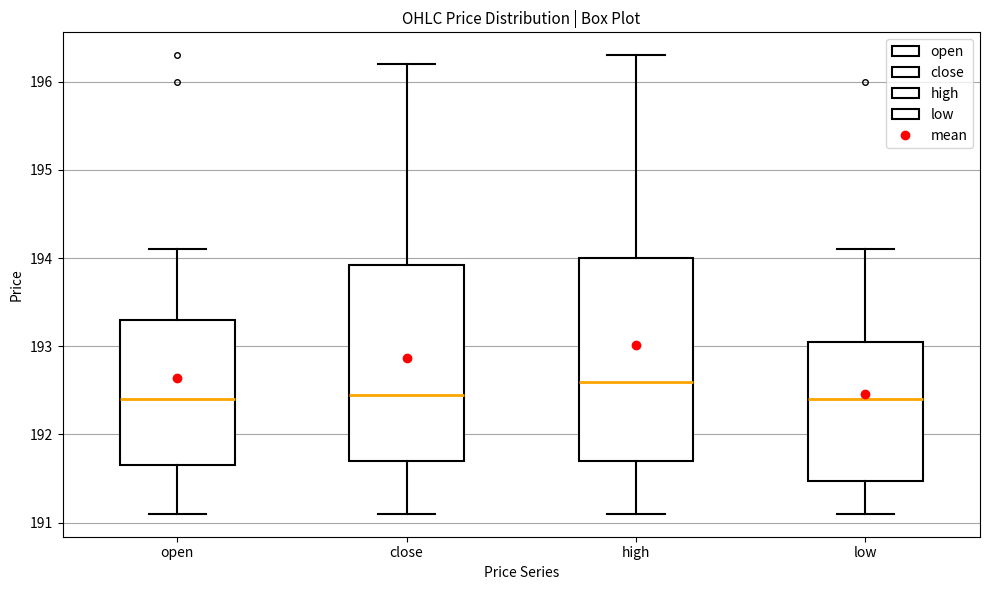

Which box has the highest median line?

high